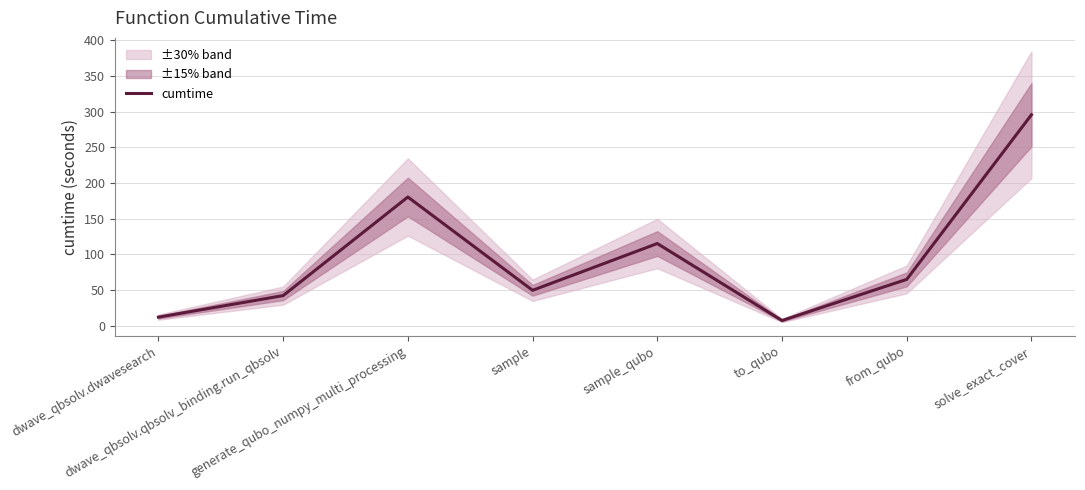

Which has a higher value, solve_exact_cover or dwave_qbsolv.dwavesearch?

solve_exact_cover